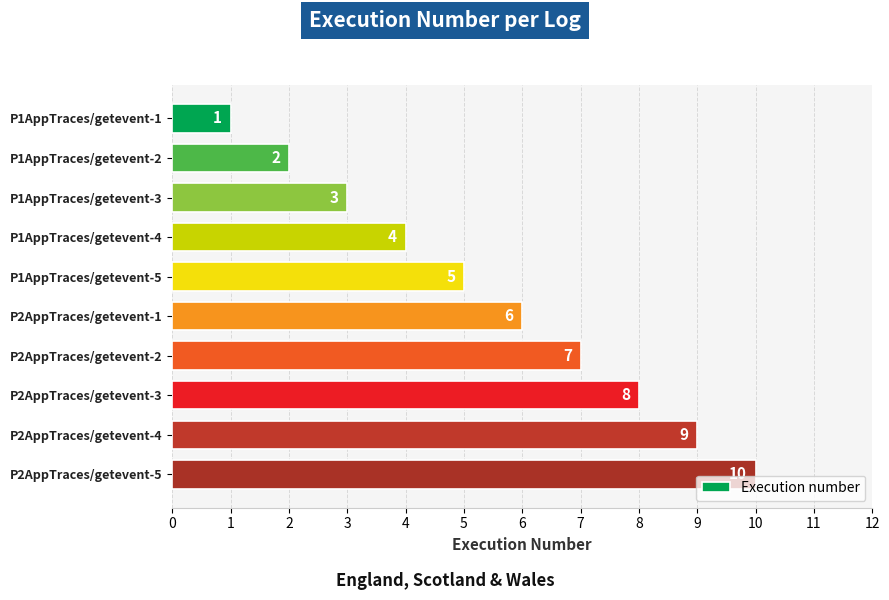

List the labels in order of value, smallest first.

P1AppTraces/getevent-1, P1AppTraces/getevent-2, P1AppTraces/getevent-3, P1AppTraces/getevent-4, P1AppTraces/getevent-5, P2AppTraces/getevent-1, P2AppTraces/getevent-2, P2AppTraces/getevent-3, P2AppTraces/getevent-4, P2AppTraces/getevent-5